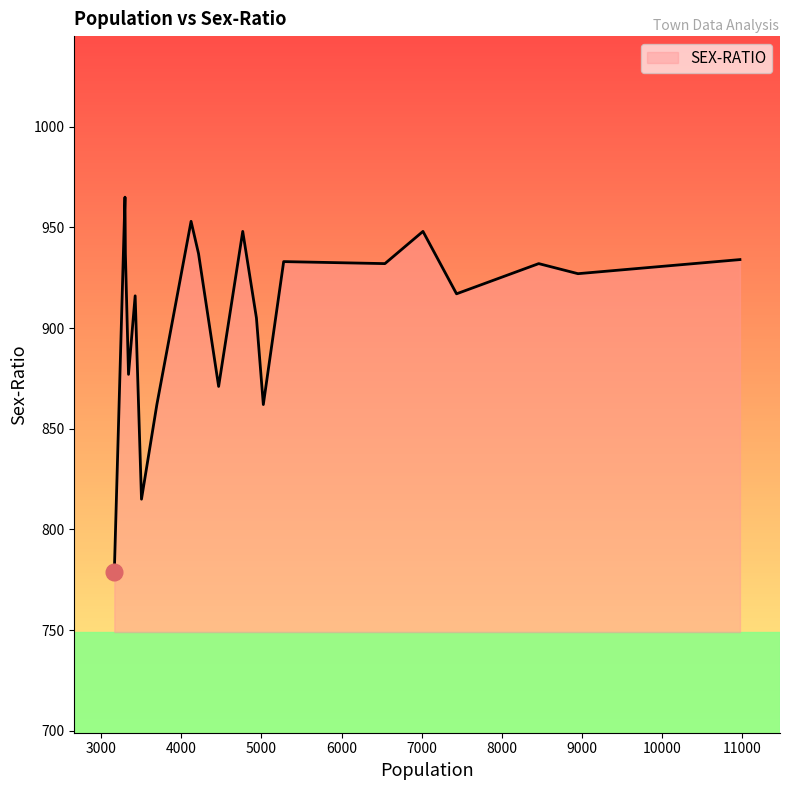

What is the greatest value displayed?

965